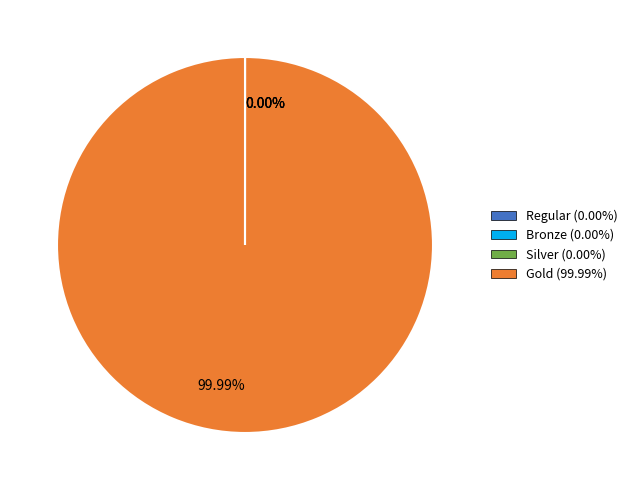

Is there a majority slice in this chart?

Yes